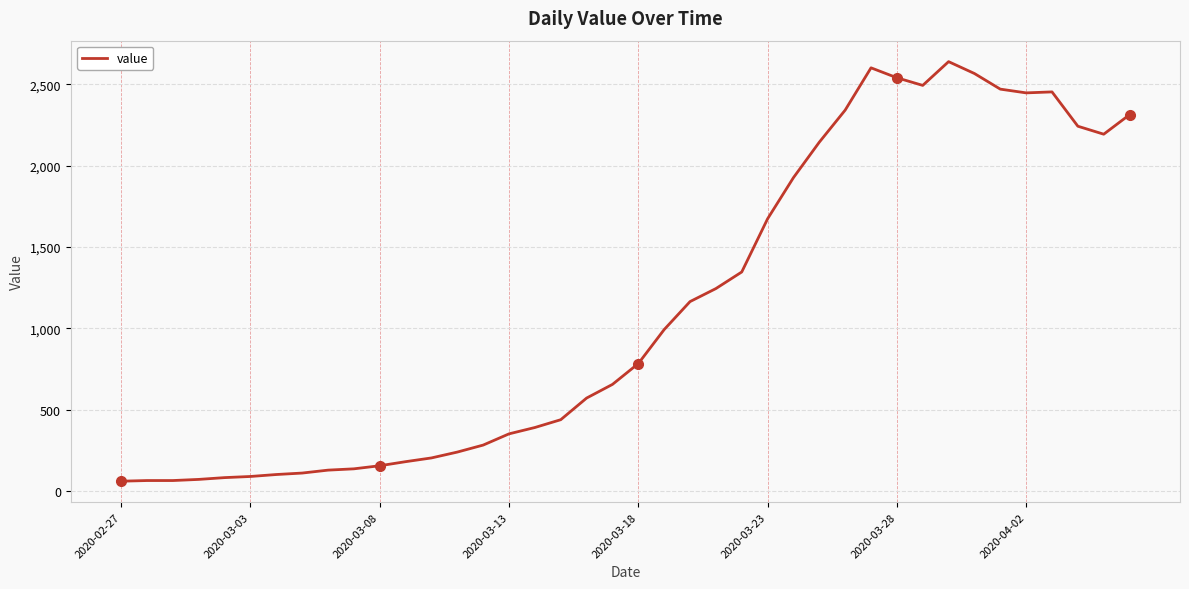

What is the smallest value displayed?

61